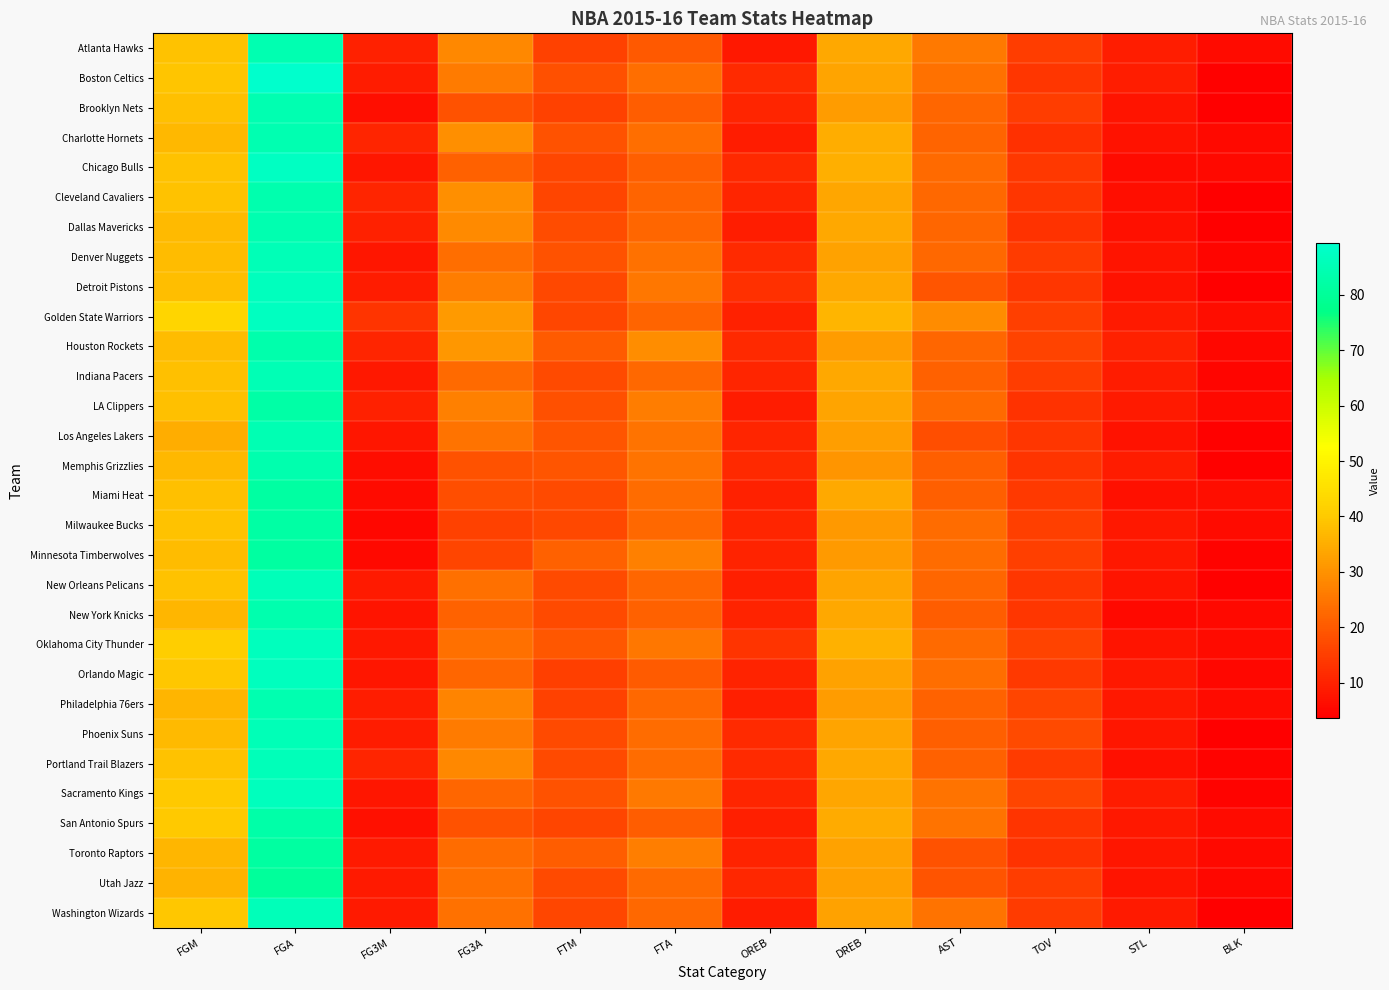

How many series are shown in this chart?

30